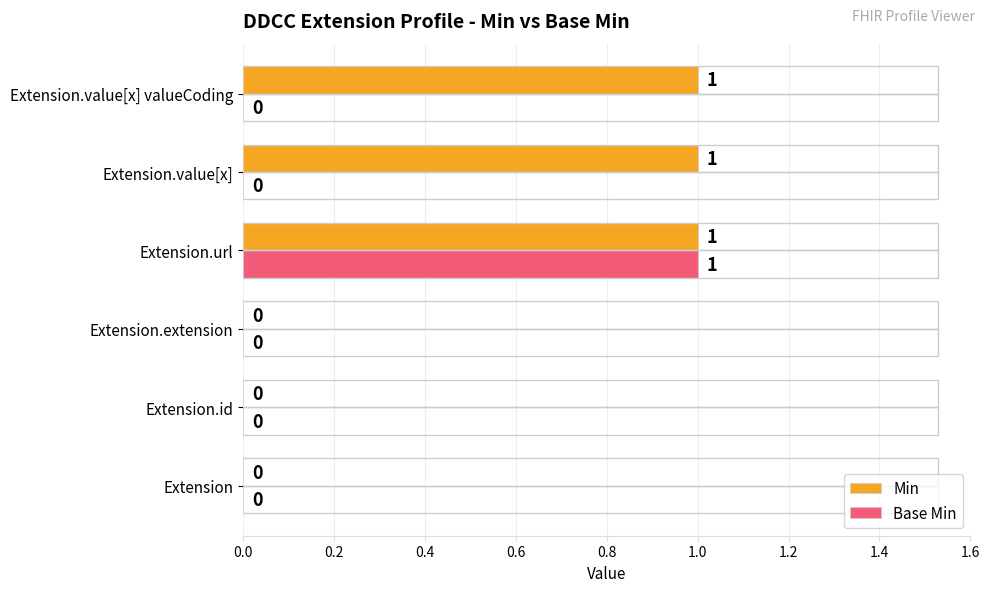

What is the sum of all Min values?

3